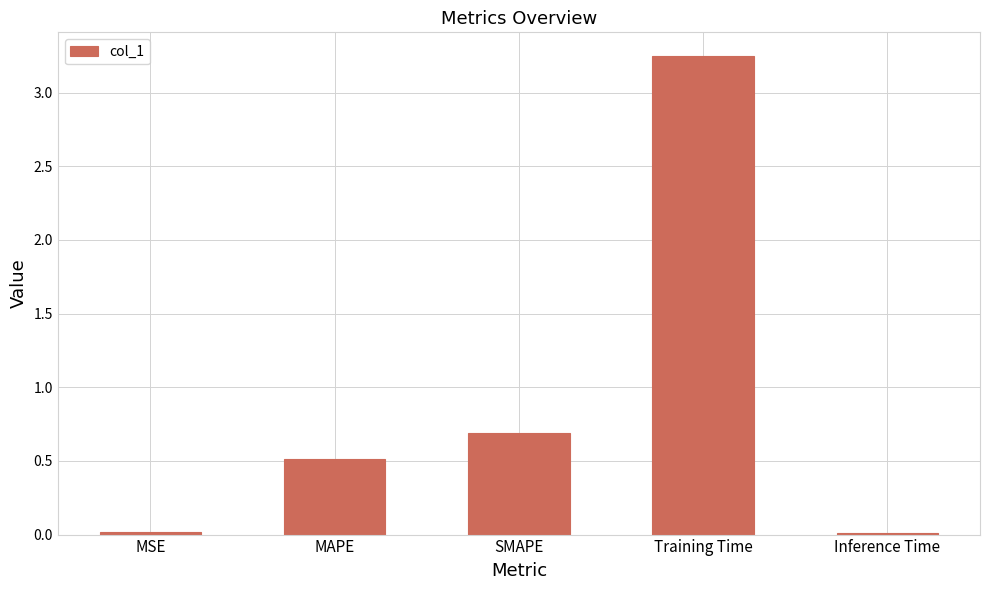

The value at SMAPE is 0.7. True or false?

True